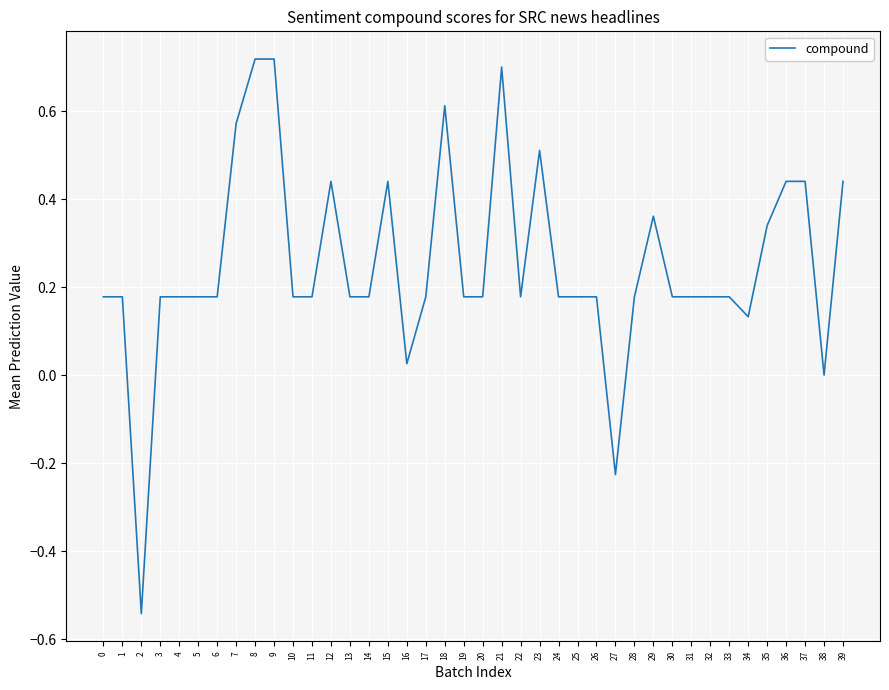

Where is the first local minimum?

2